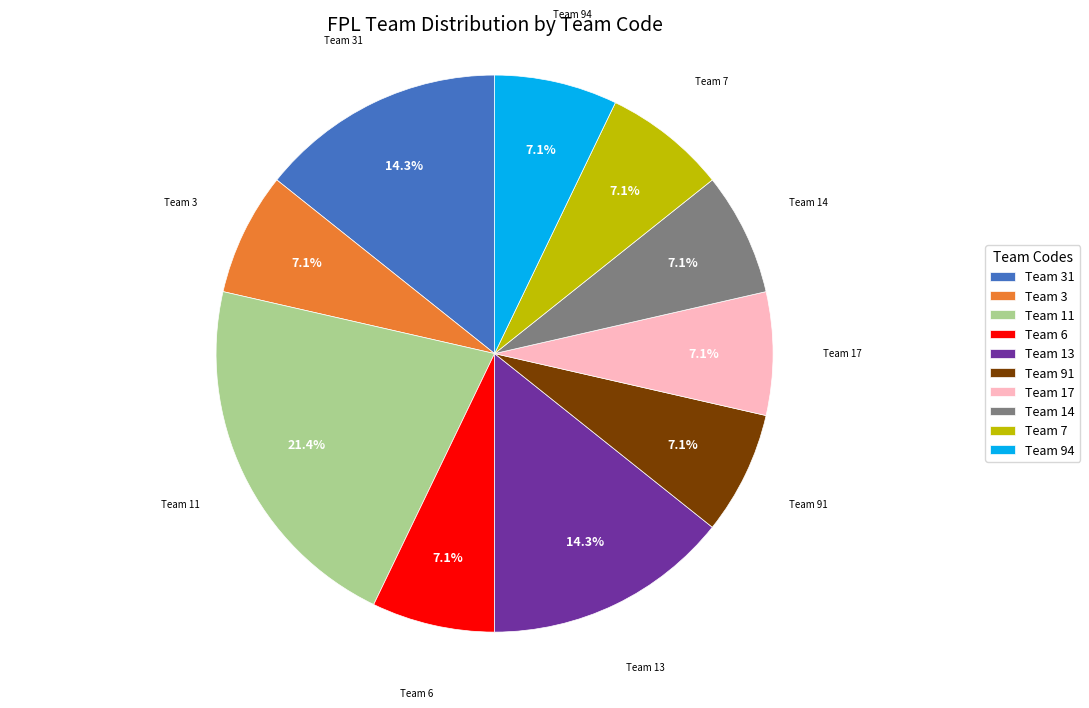

Approximately how many times larger is the value at Team 13 compared to Team 17?

2.0